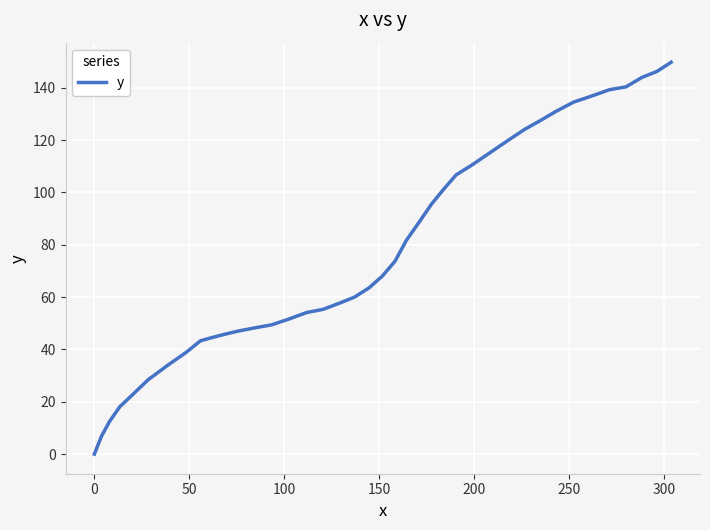

What is the greatest value displayed?

149.7